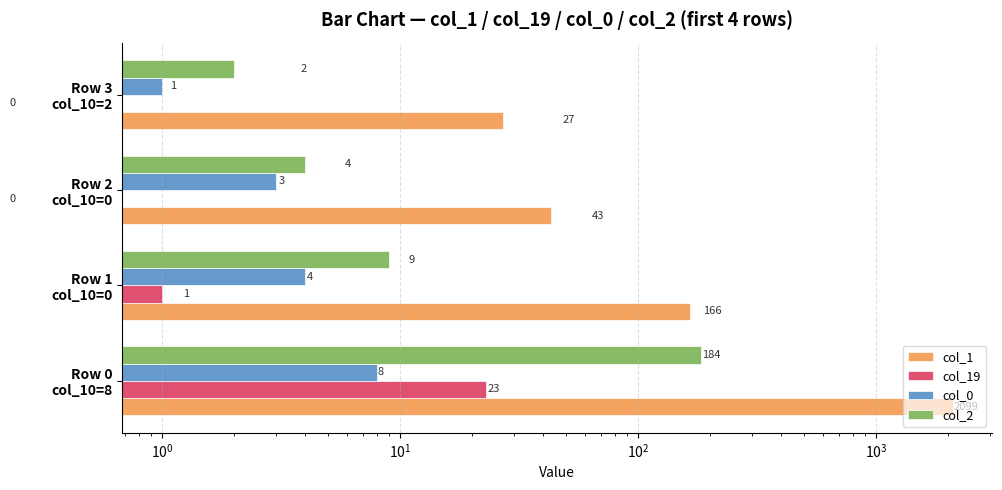

What are all the series names shown in the legend?

col_1, col_19, col_0, col_2